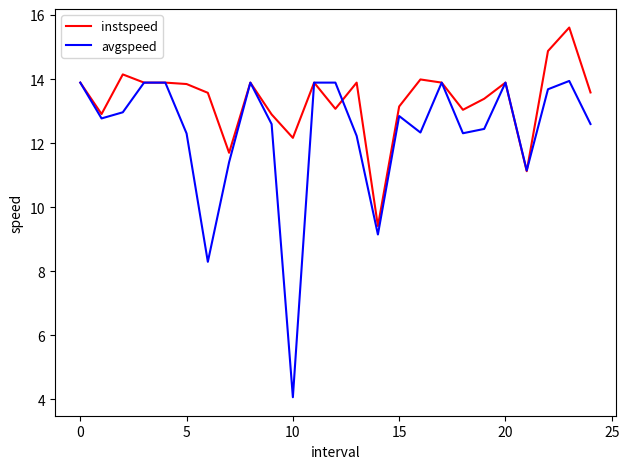

What is the lowest value of the instspeed series?

9.4